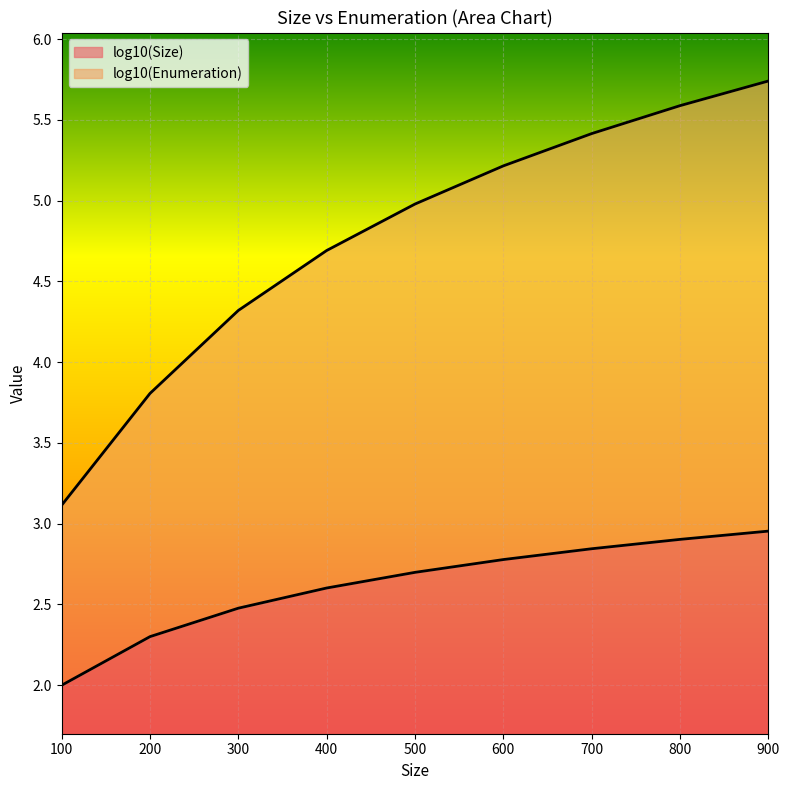

Count the number of categories in the chart.

9